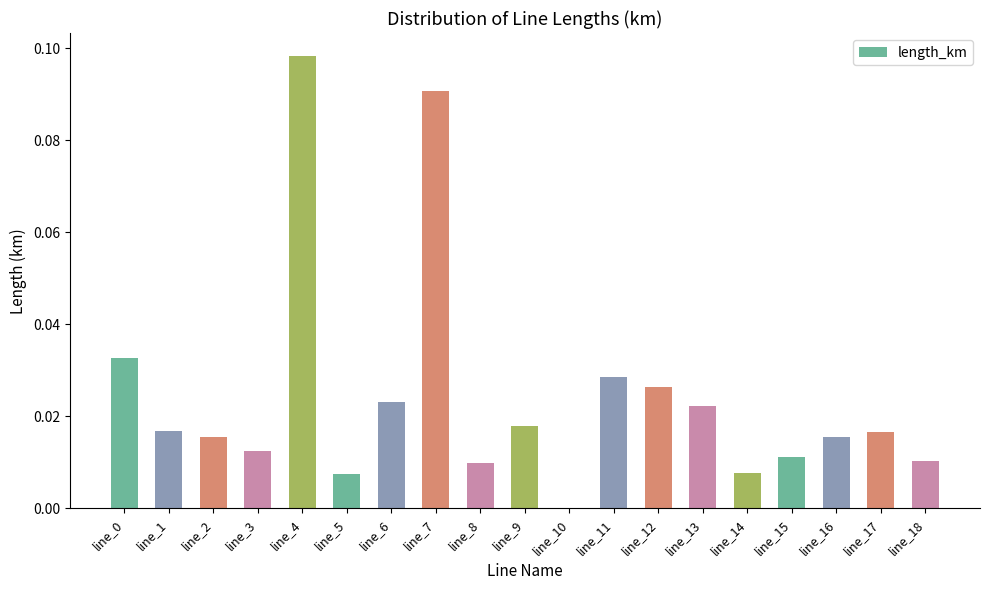

Which has a higher value, line_6 or line_5?

line_6